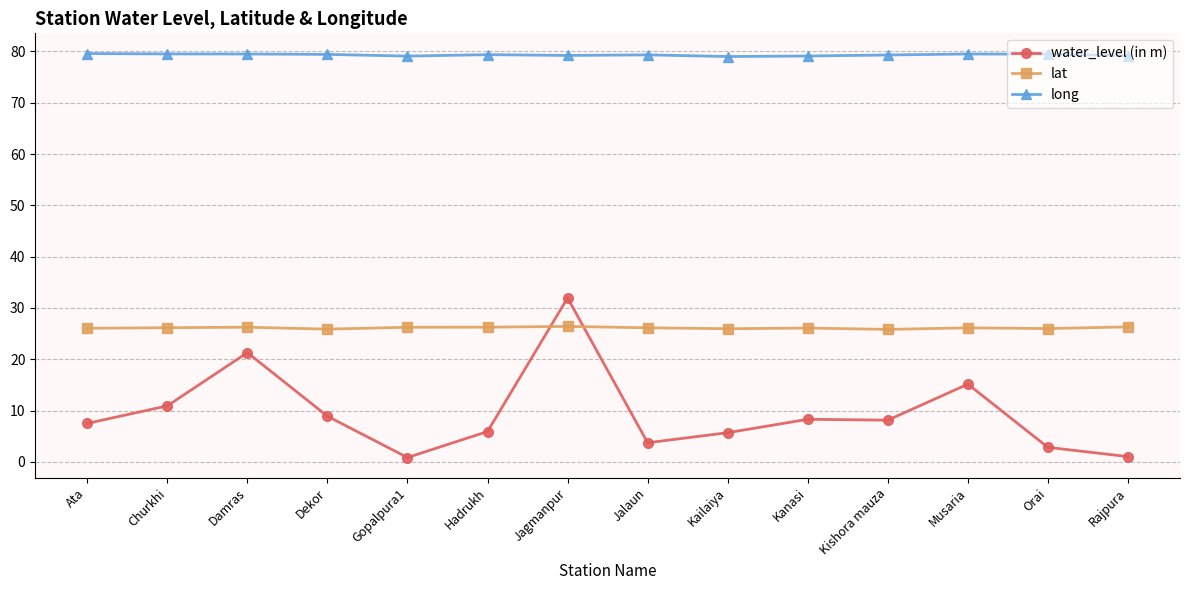

What is the approximate value of long at Musaria?

79.5